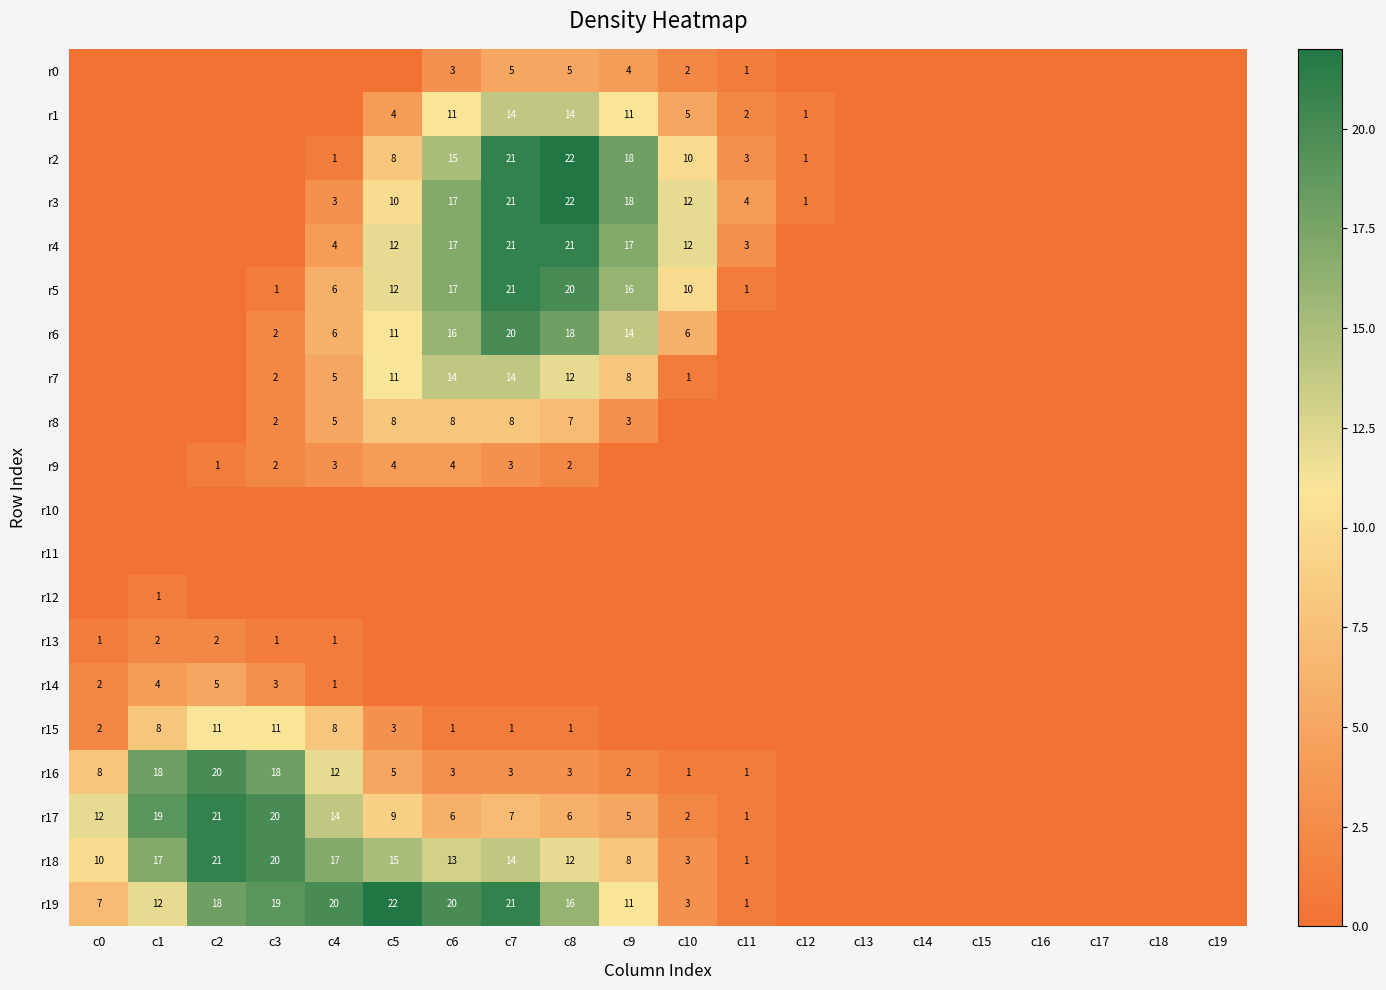

The value of r4 at c11 is 3. True or false?

True